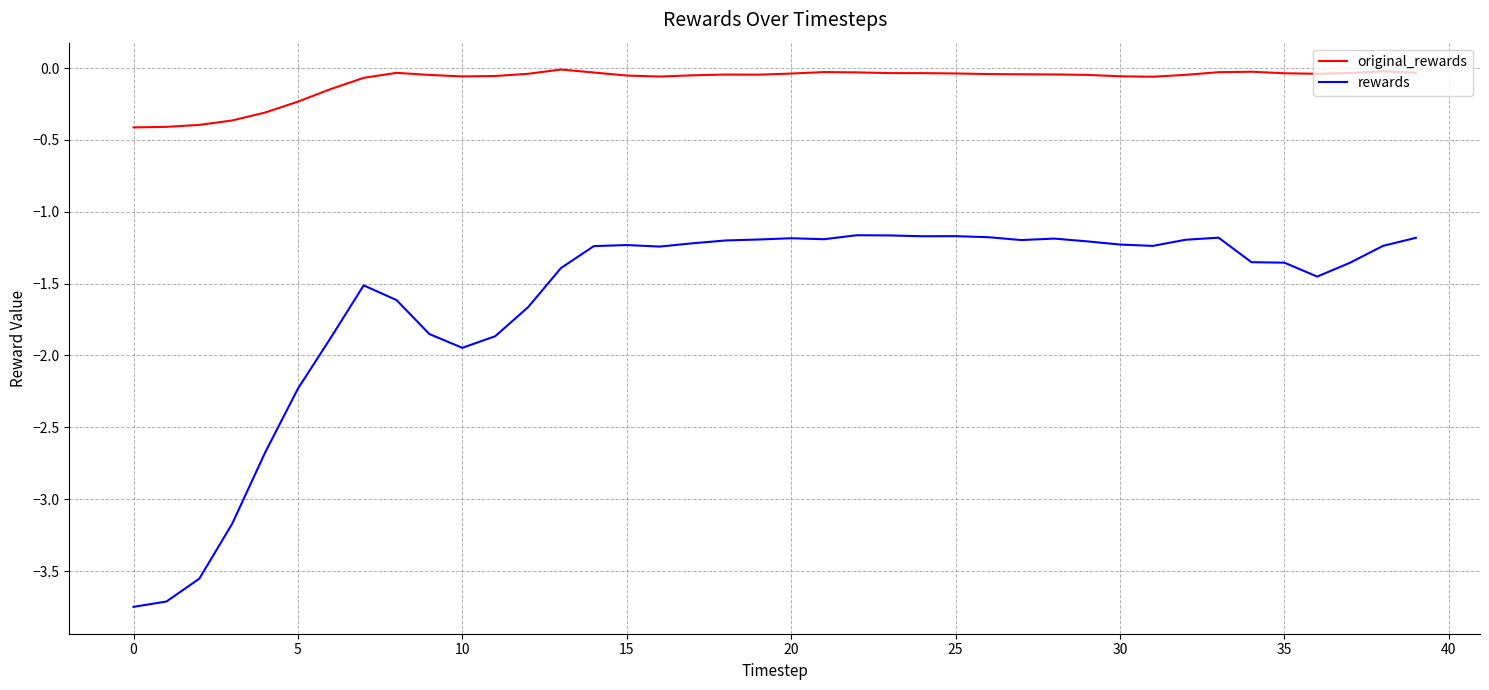

True or false: original_rewards and rewards cross at least once.

False